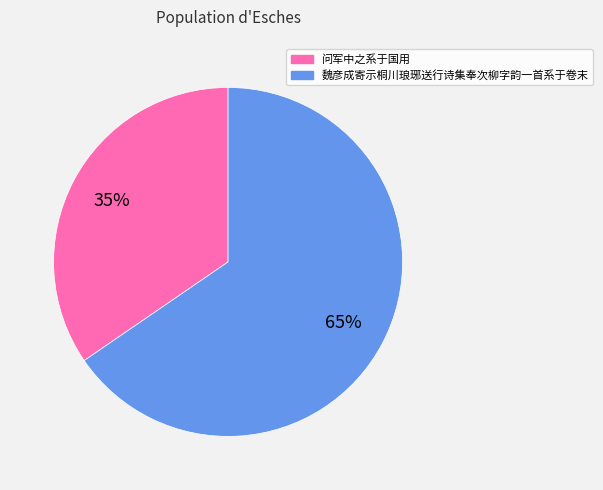

Which category has the biggest portion of the pie?

魏彦成寄示桐川琅琊送行诗集奉次柳字韵一首系于卷末